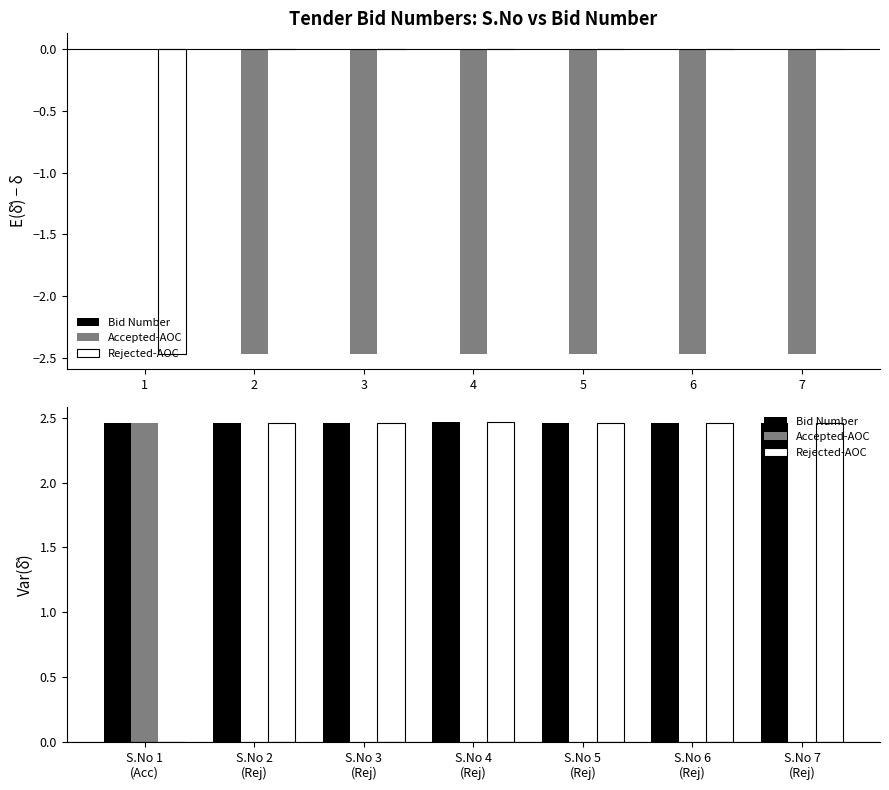

What is the difference between the highest and lowest values at 6?

2.5